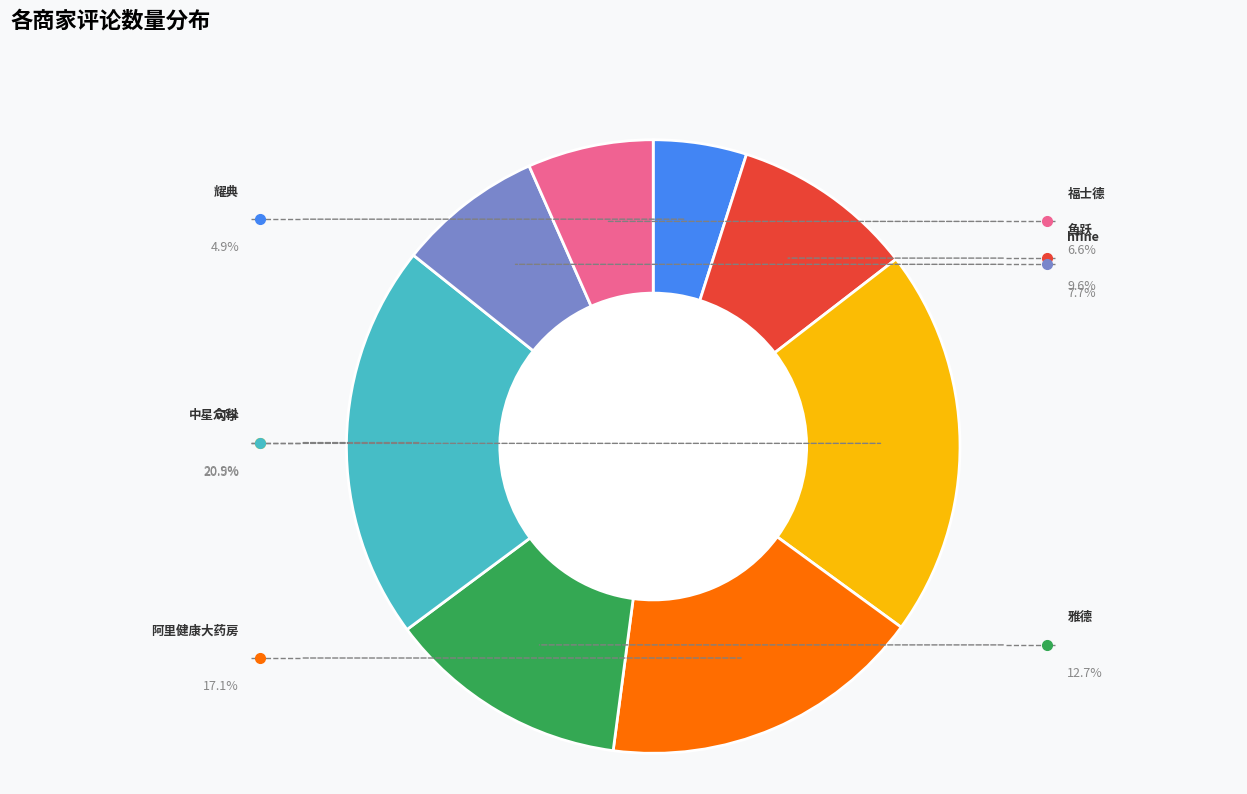

How many segments does this pie chart have?

8